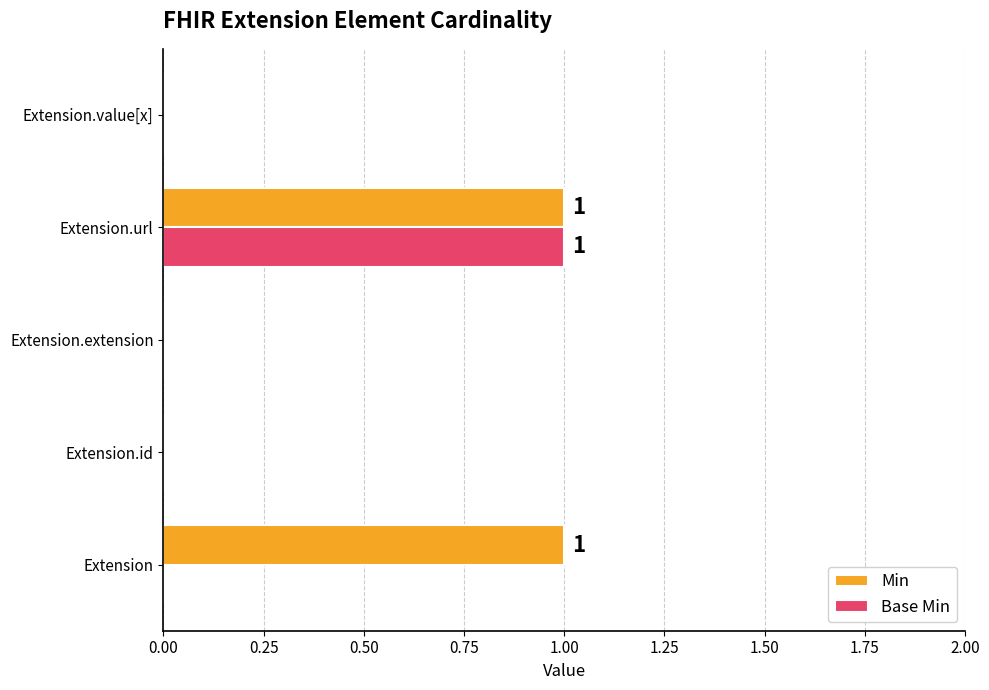

At which category is the sum across all series the highest?

Extension.url